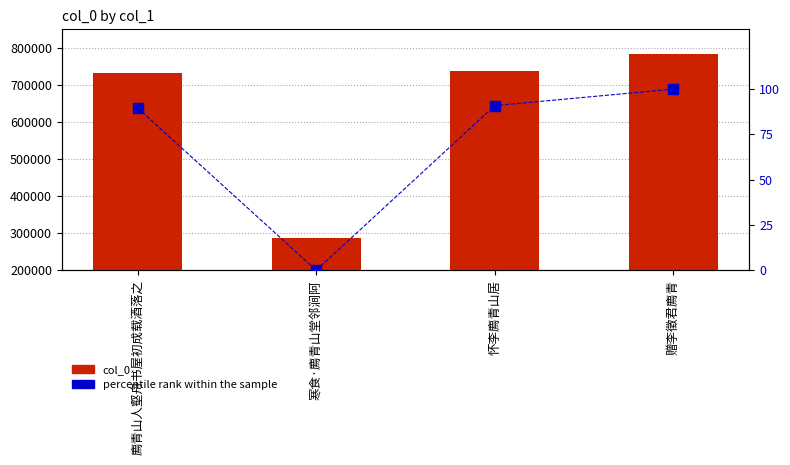

What is the label of the 3rd bar from the right?

寒食·廌青山堂邻涧阿